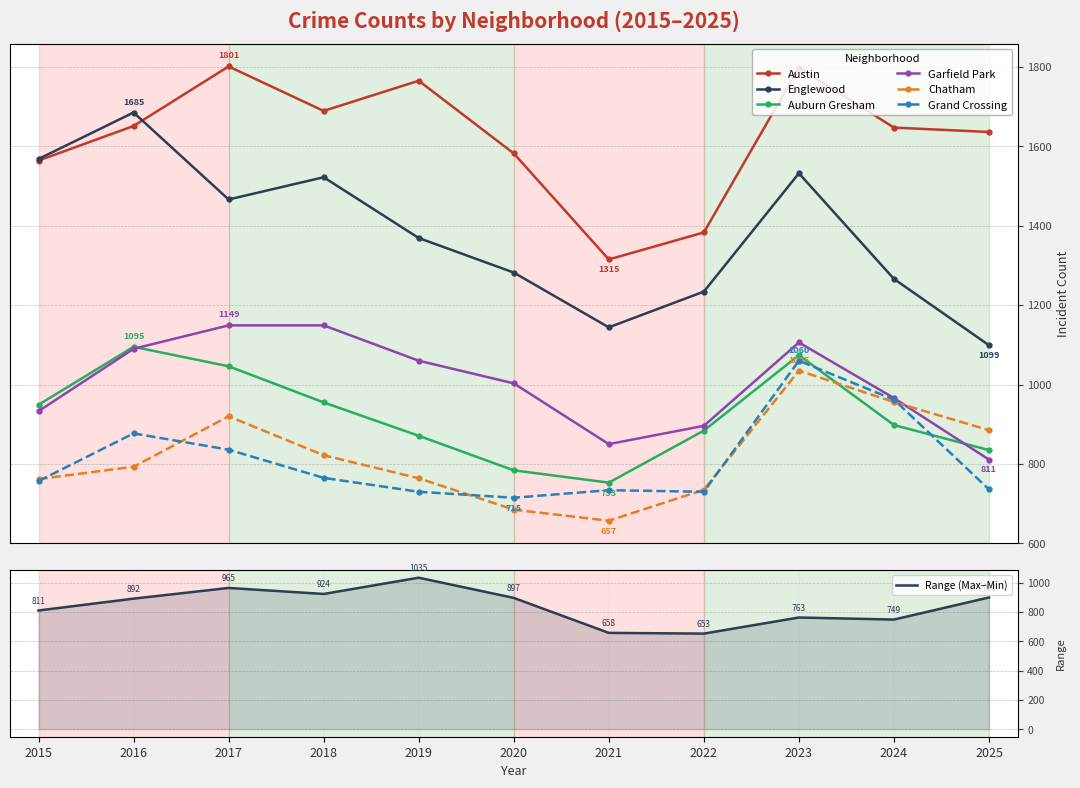

At 2020, list the series in order from largest to smallest.

Austin, Englewood, Garfield Park, Auburn Gresham, Grand Crossing, Chatham